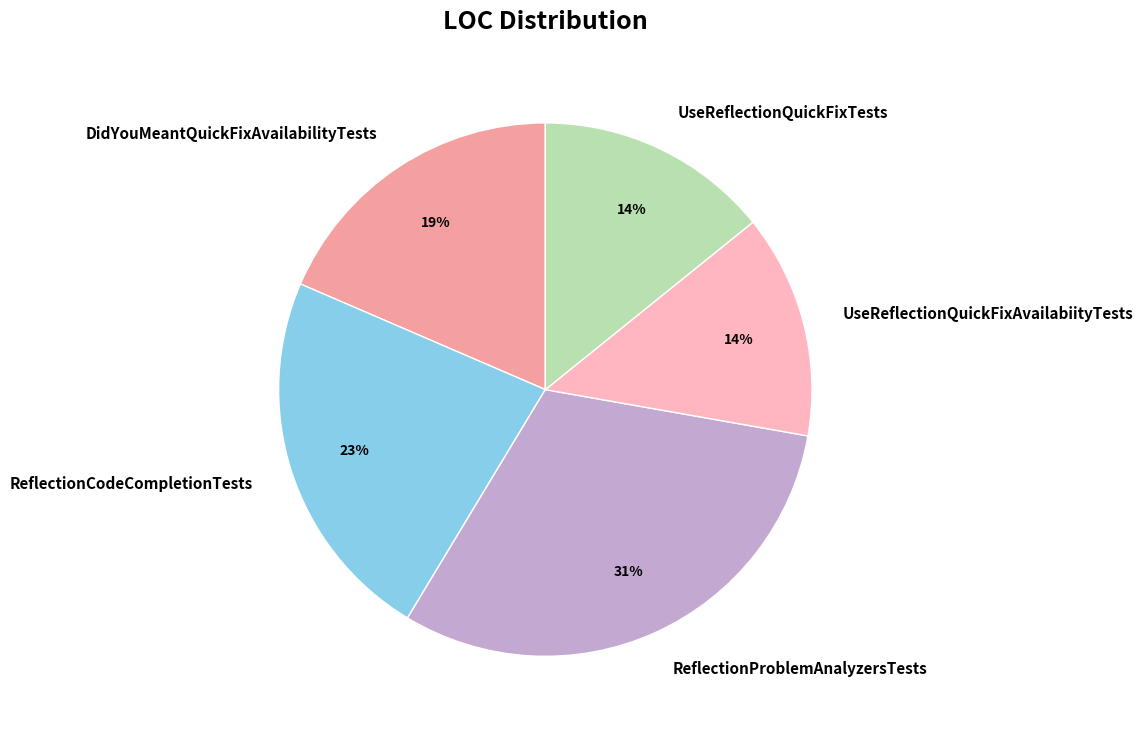

Combined, do UseReflectionQuickFixTests and DidYouMeantQuickFixAvailabilityTests account for over 50%?

No